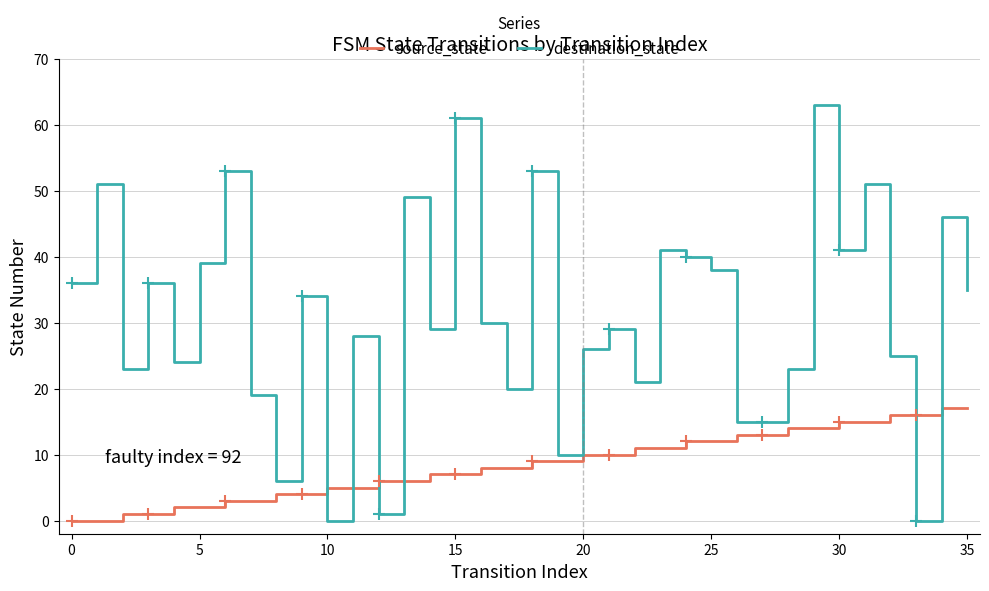

Which series has the largest total across all categories?

destination_state